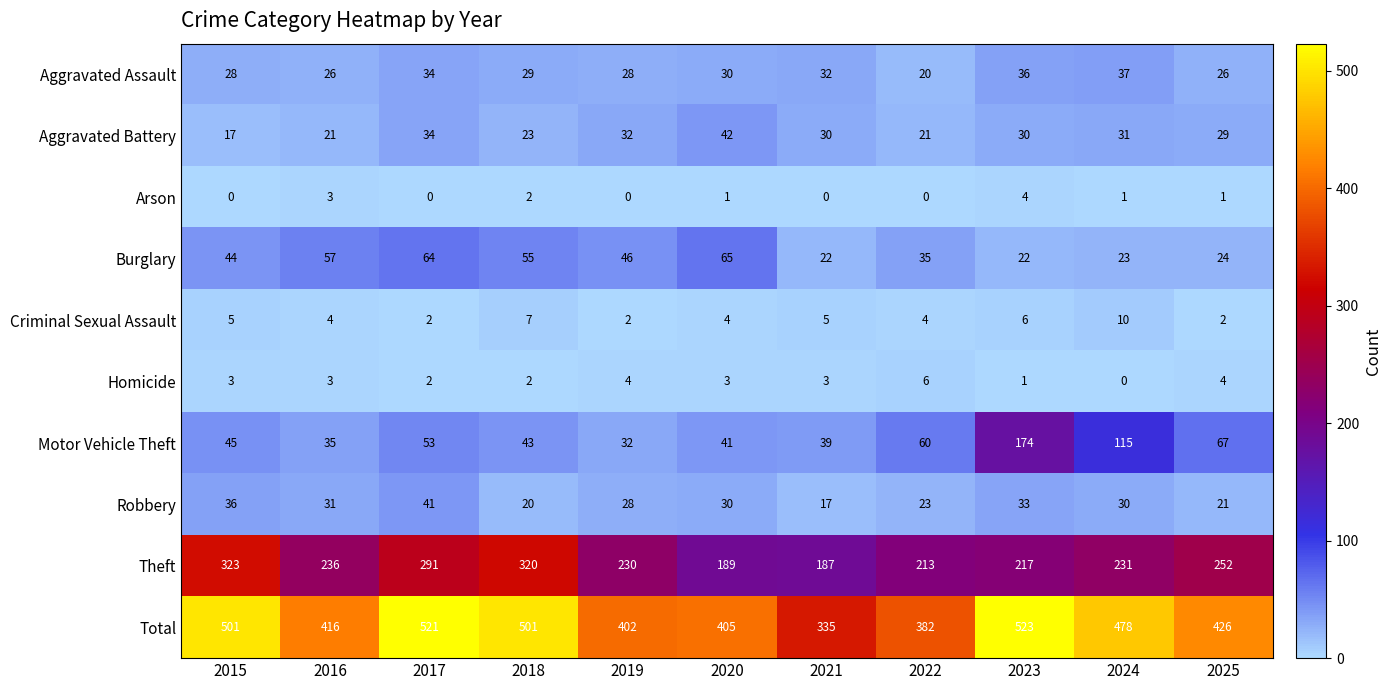

What is the total value across all series at 2025?

852